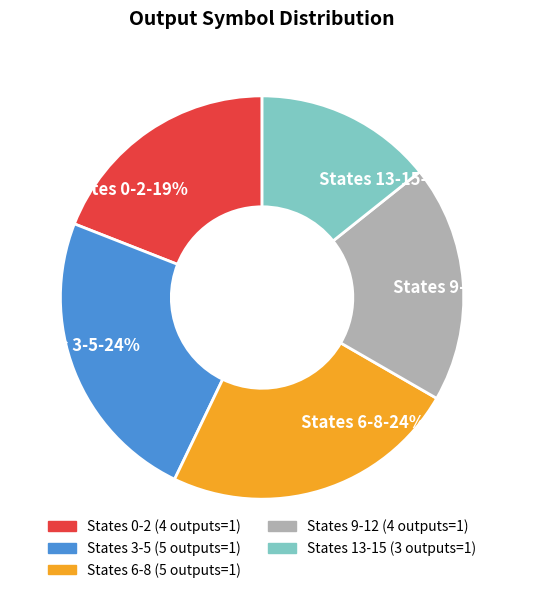

Which slice is the smallest?

States 13-15-14%